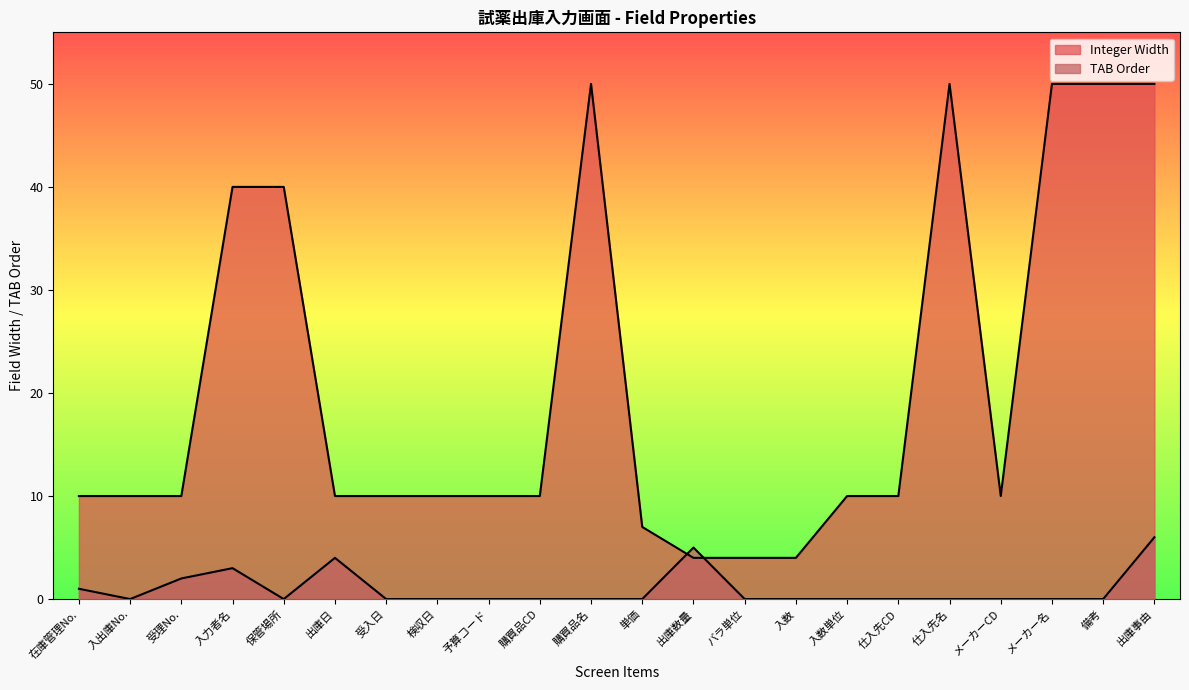

Reading left to right, what are all the values shown in this chart?

Integer Width: 10	10	10	40	40	10	10	10	10	10	50	7	4	4	4	10	10	50	10	50	50	50
TAB Order: 1	0	2	3	0	4	0	0	0	0	0	0	5	0	0	0	0	0	0	0	0	6